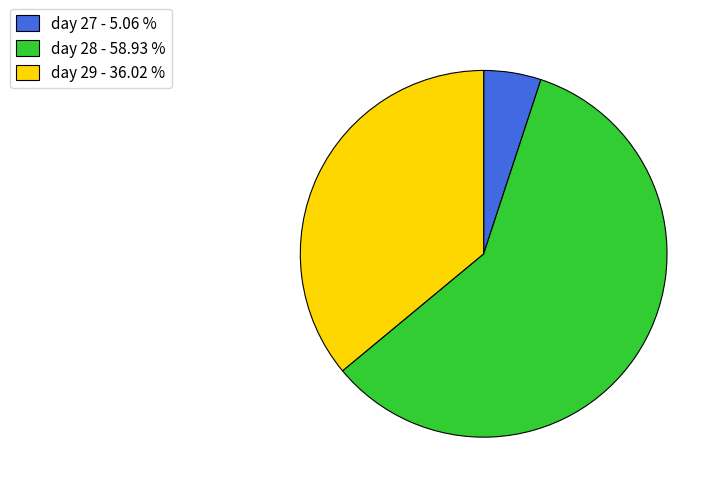

Is there any slice that represents more than half of the pie?

Yes